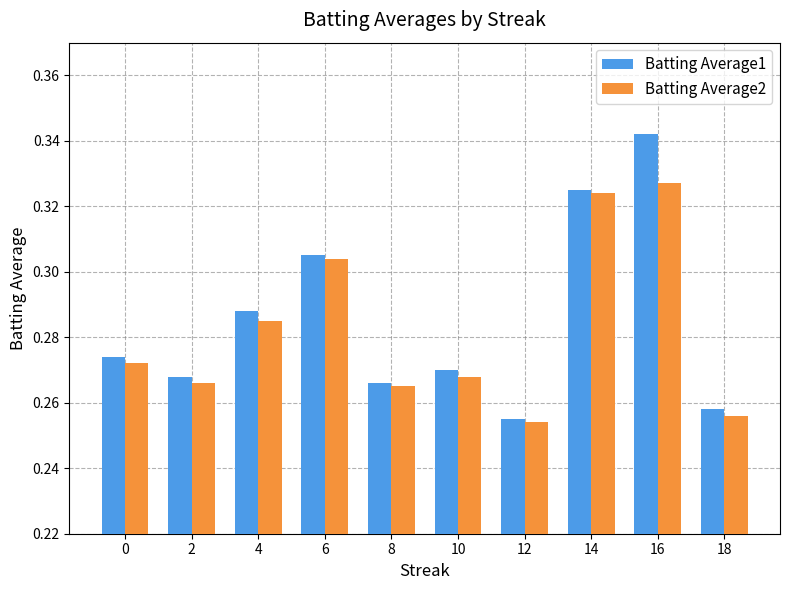

Which series has the largest range (max minus min)?

Batting Average1